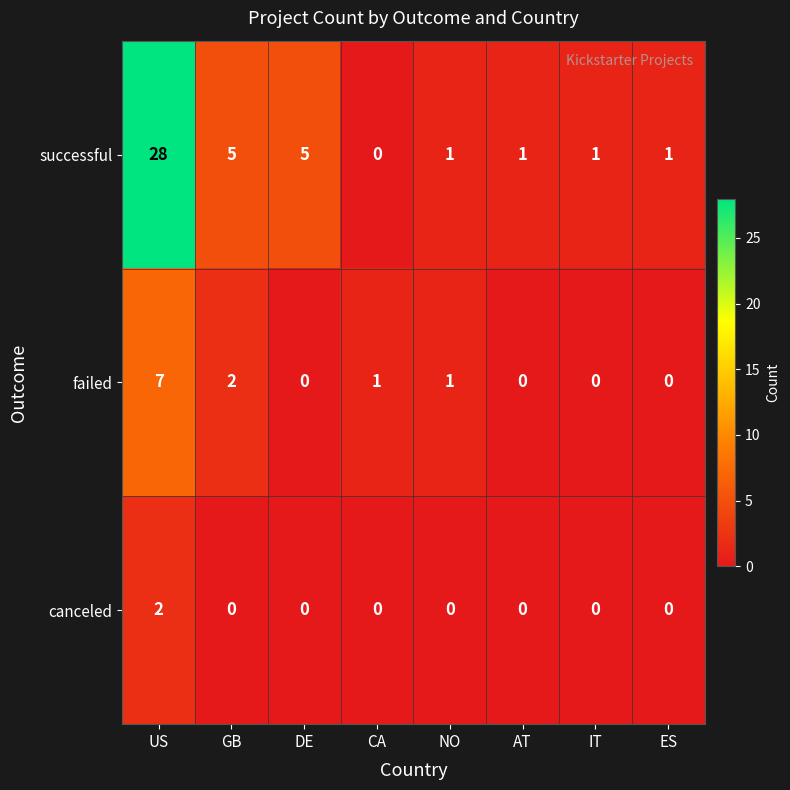

How many values in failed are above zero?

4